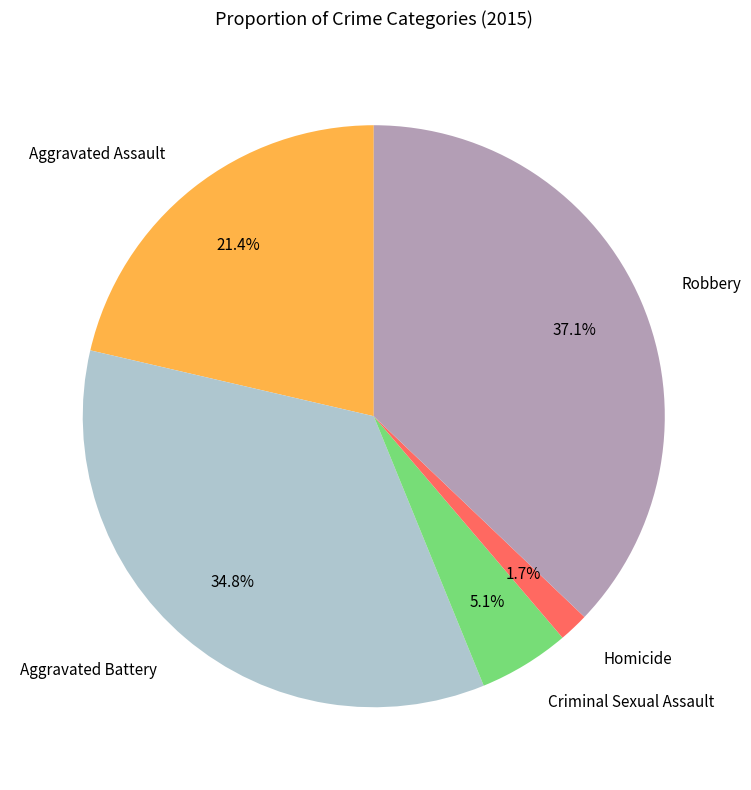

Combined, what portion of the pie is Homicide and Robbery?

38.8%